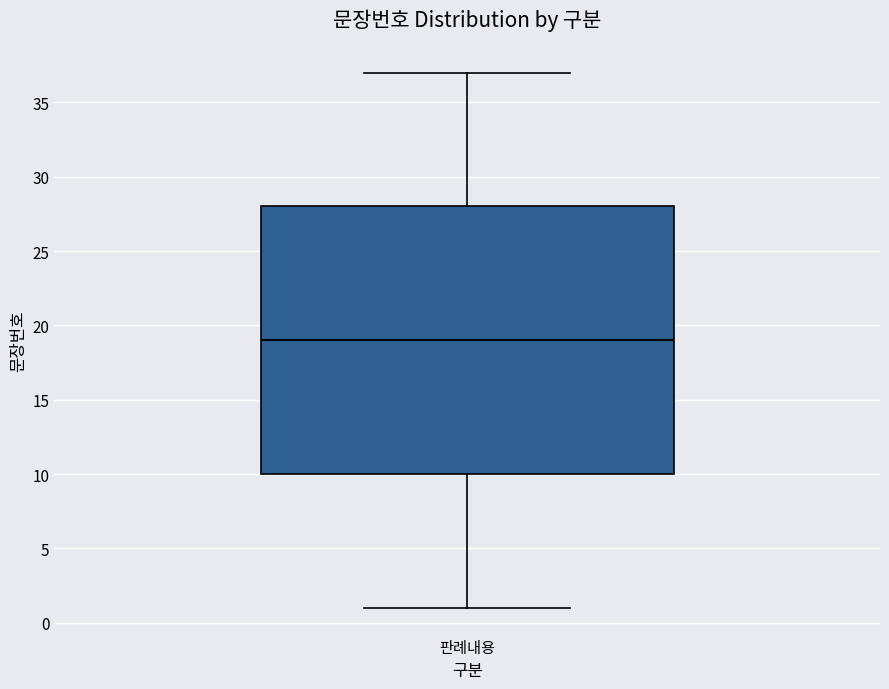

Transcribe this box plot: give where the median line is, the range the box spans, and where the two whiskers end, as read against the y-axis. The values are not printed on the chart, so give them approximately, as read against the axis.

median 19, box 10 to 28, whiskers 1 to 37